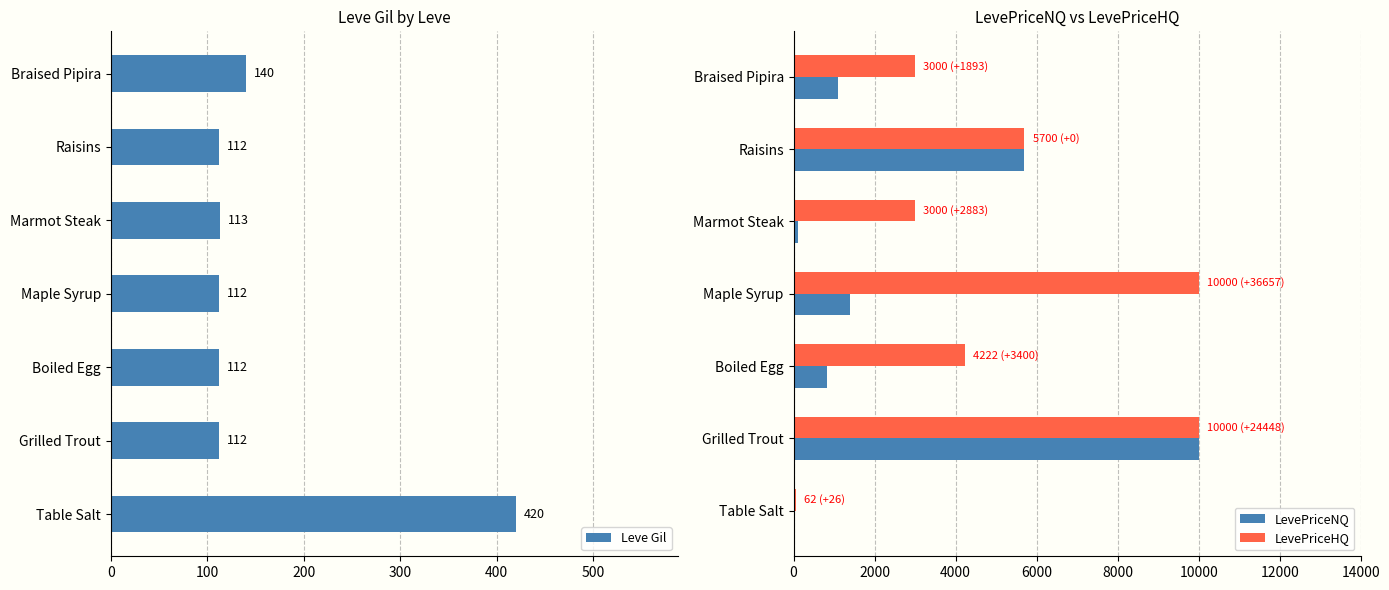

What is the value of the LevePriceHQ bar at the 1st from the left?

62.0